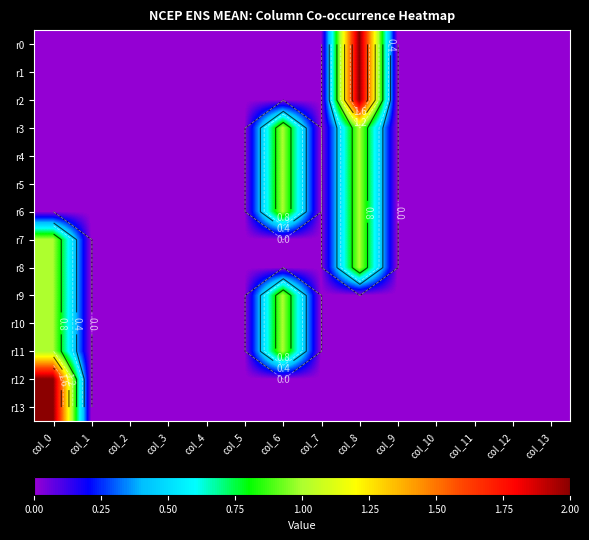

List the labels in order of r4 value, smallest first.

col_0, col_1, col_2, col_3, col_4, col_5, col_7, col_9, col_10, col_11, col_12, col_13, col_6, col_8